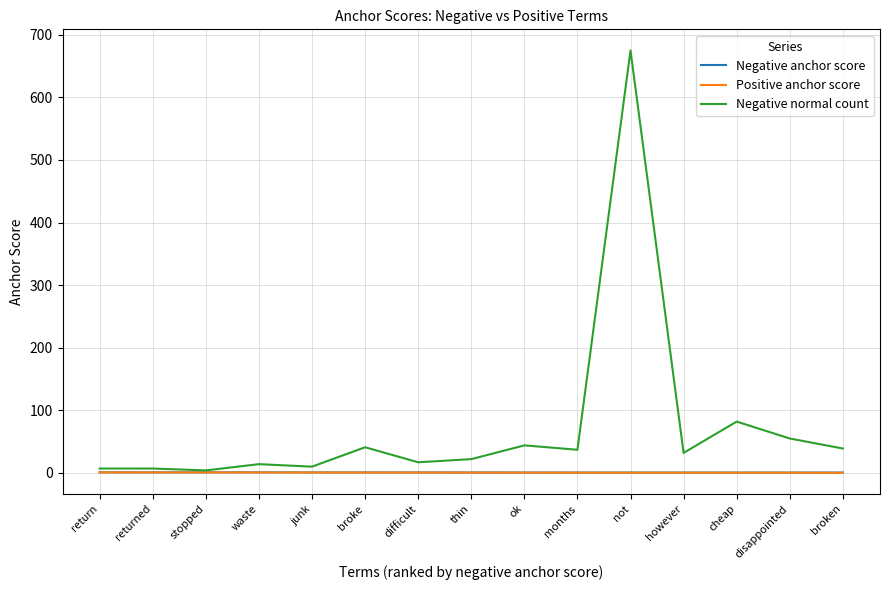

Does the chart display data point markers on the line(s)?

No